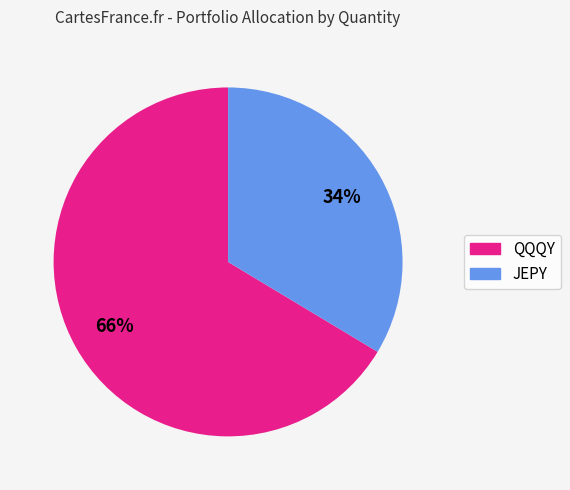

How many slices are in this pie chart?

2